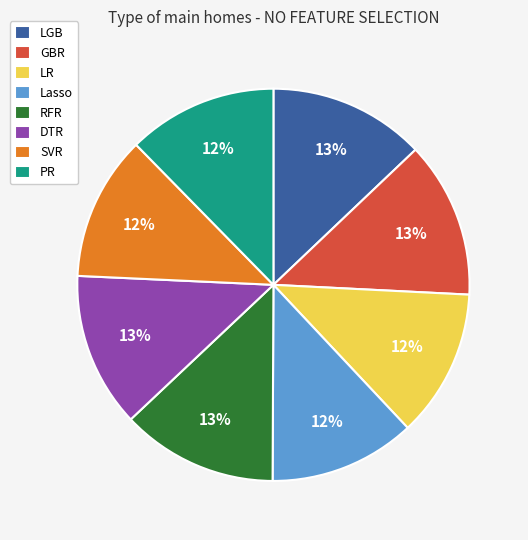

How many segments does this pie chart have?

8